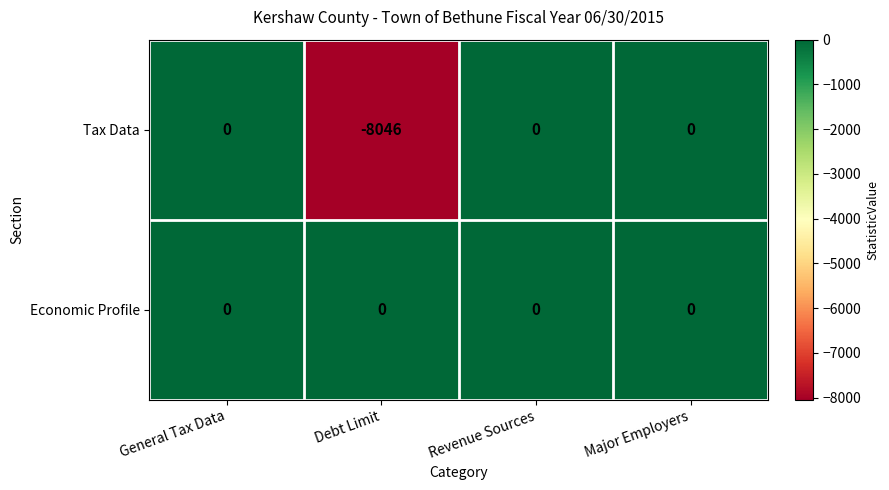

Reading right to left, transcribe all the data shown in this chart.

Tax Data: 0	0	-8046	0
Economic Profile: 0	0	0	0